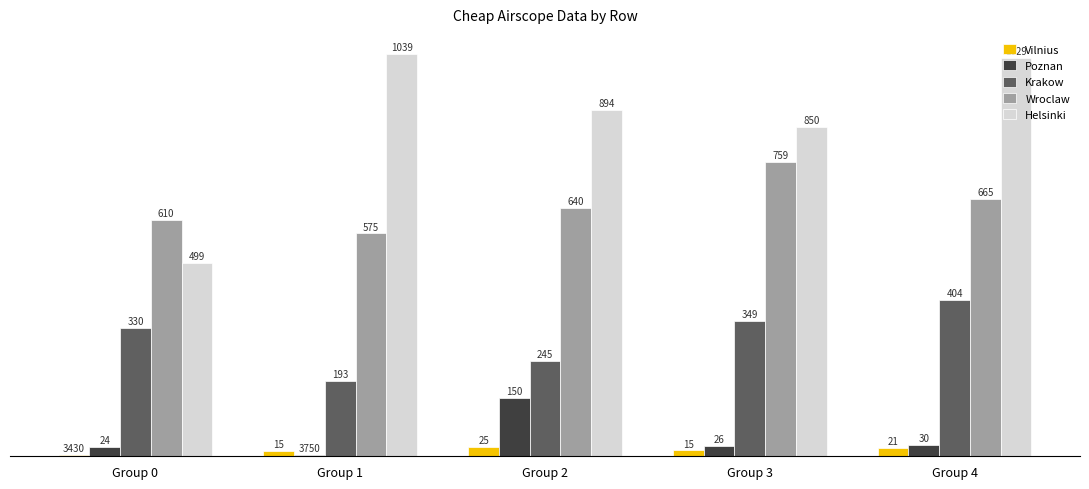

What is the highest value of the Poznan series?

149940